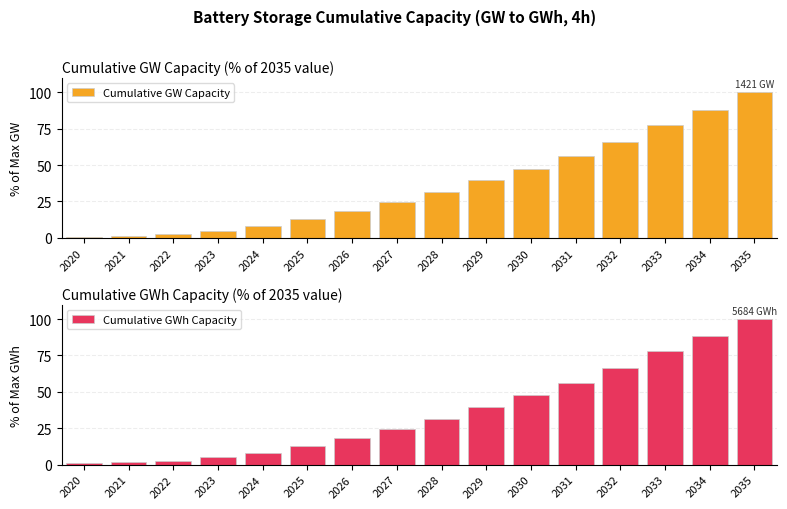

True or false: Cumulative GWh Capacity has a value of 50.1 at 2034.

False